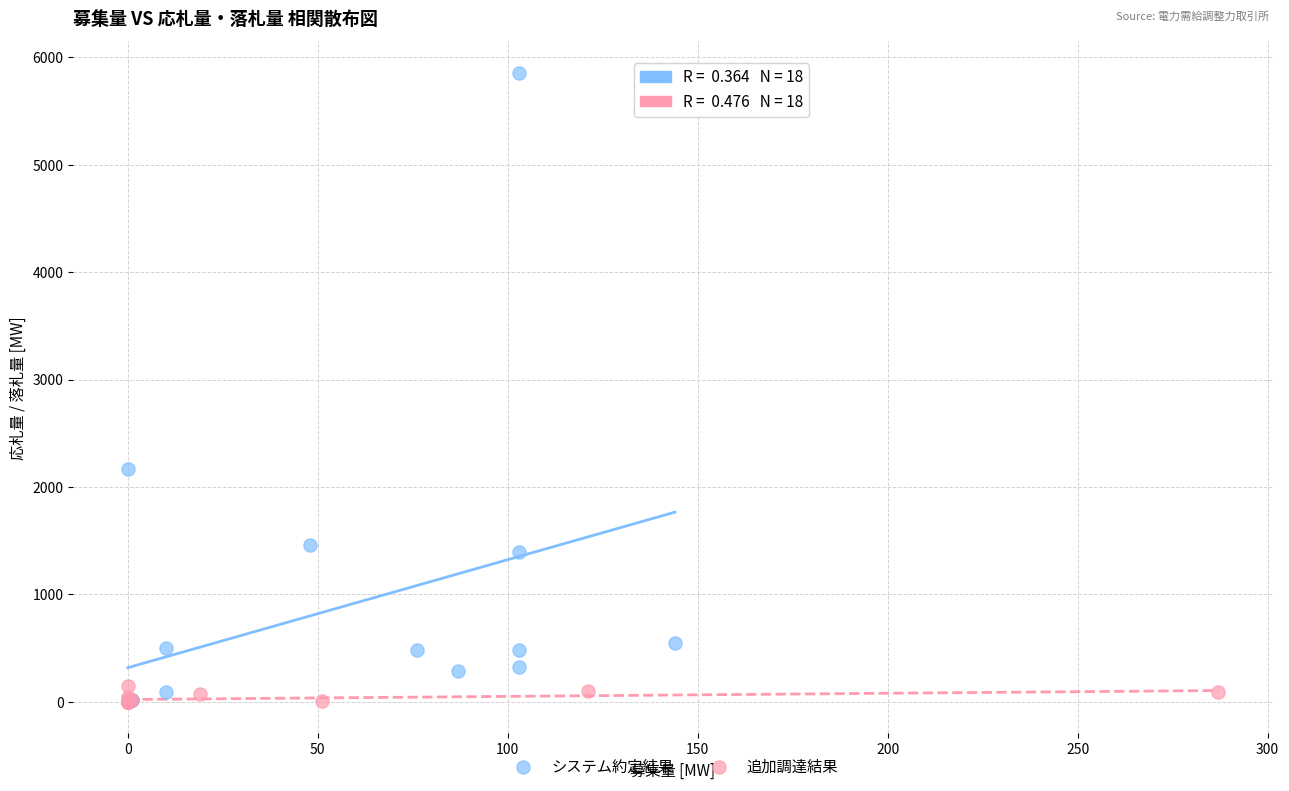

Which series has the largest Y range (max minus min)?

システム約定結果